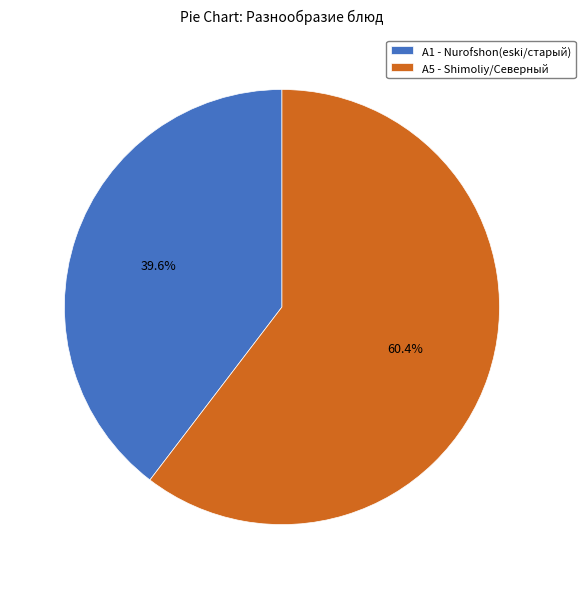

Between A5 - Shimoliy/Северный and A1 - Nurofshon(eski/старый), which is larger?

A5 - Shimoliy/Северный